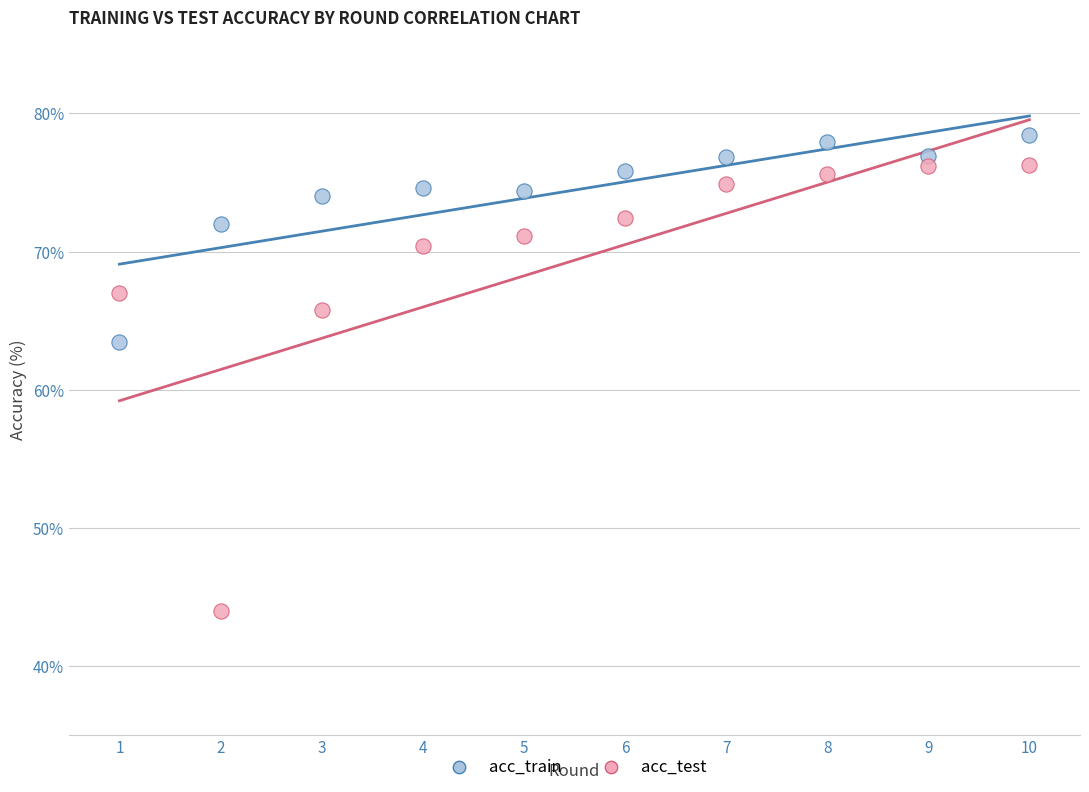

Which series reaches the minimum Y coordinate?

acc_test